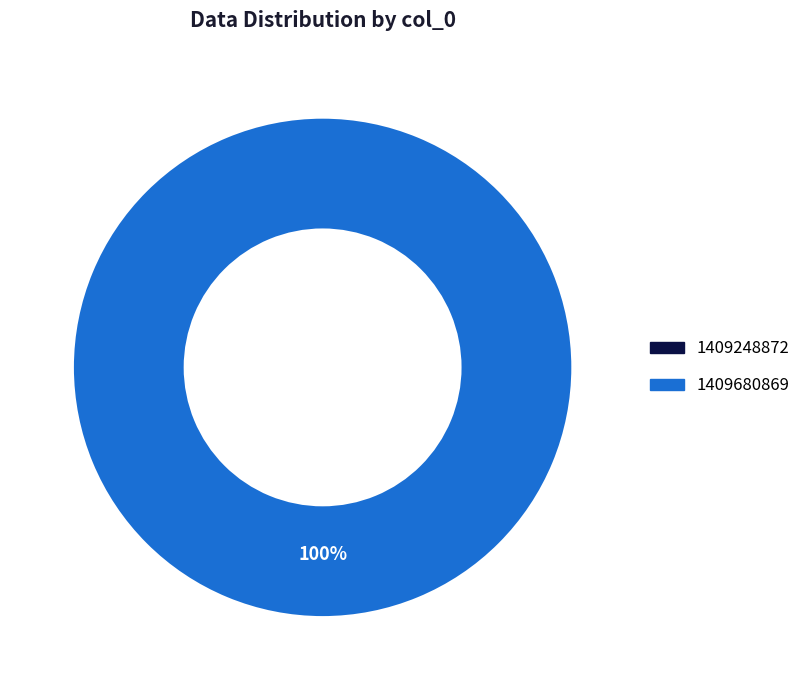

How many segments does this pie chart have?

2